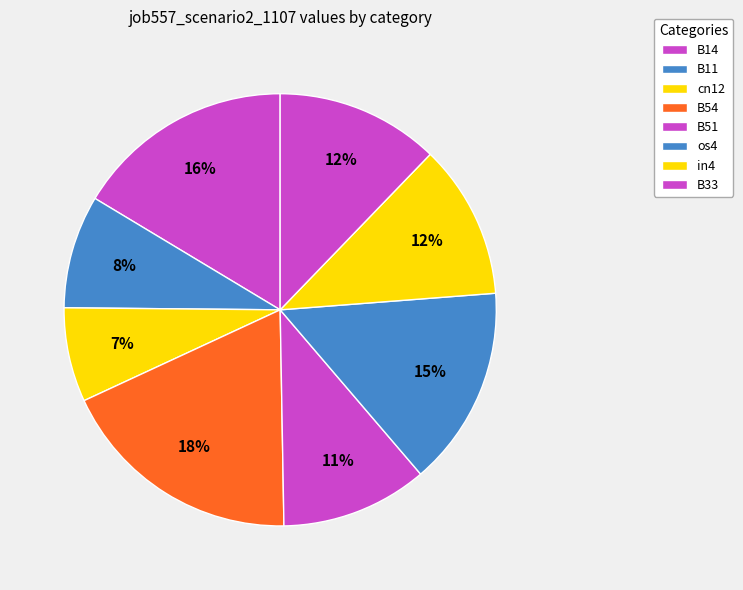

Rank the categories by value from lowest to highest.

cn12, B11, B51, in4, B33, os4, B14, B54